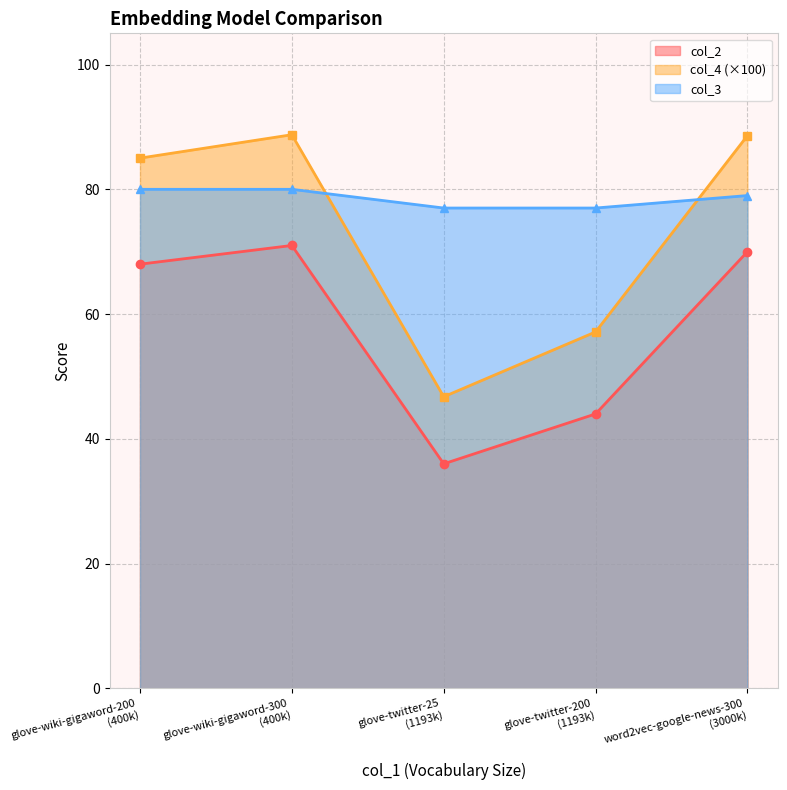

In col_4 (×100), how many points are higher than both neighbors (excluding endpoints)?

1